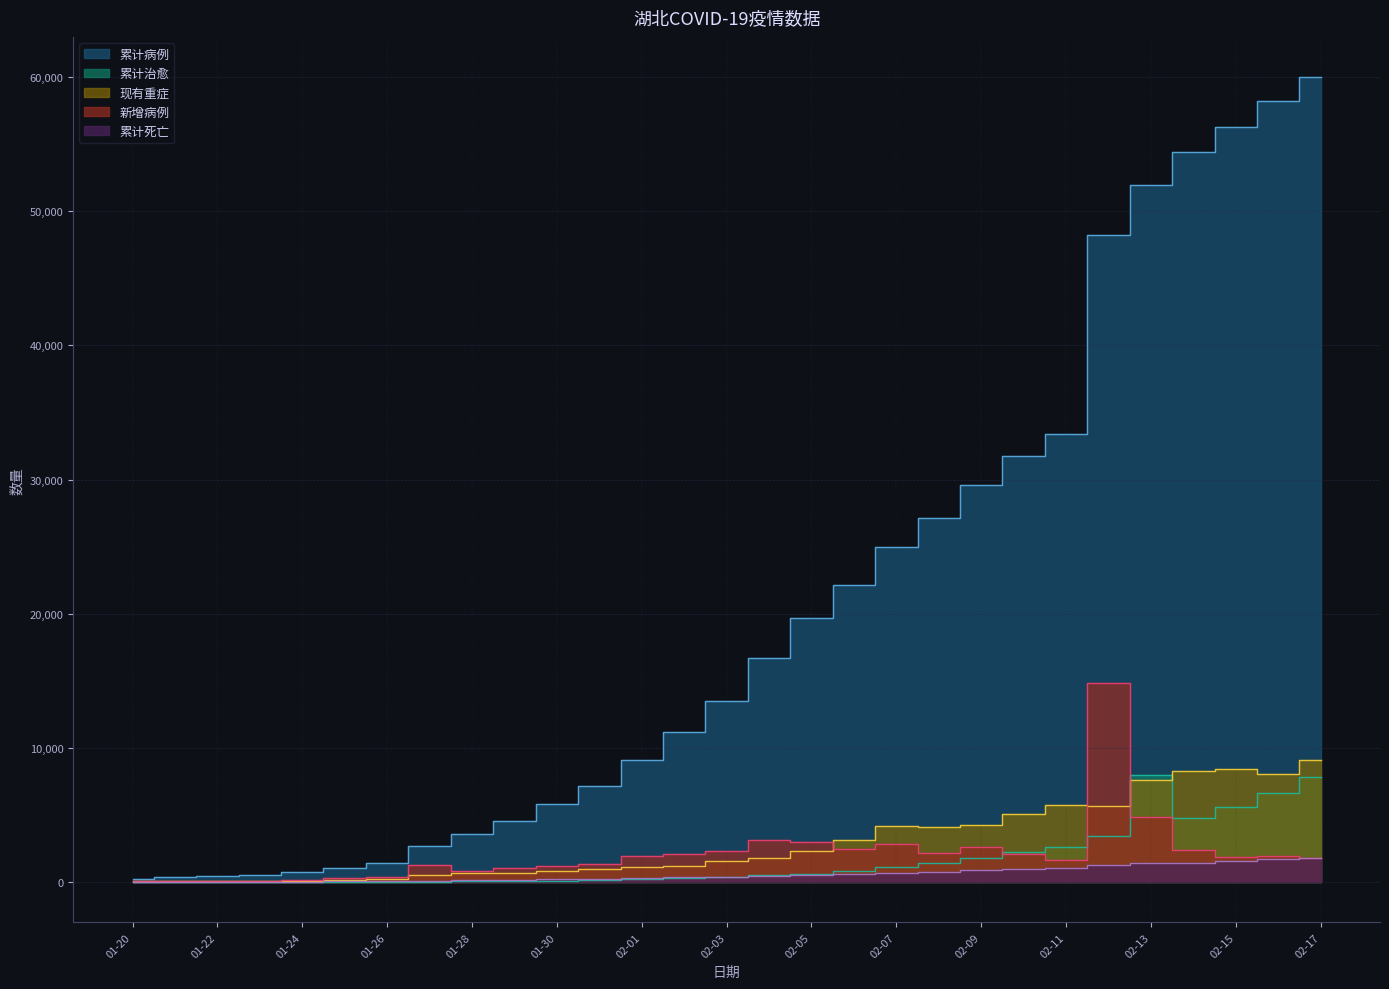

How many distinct data groups are displayed?

5